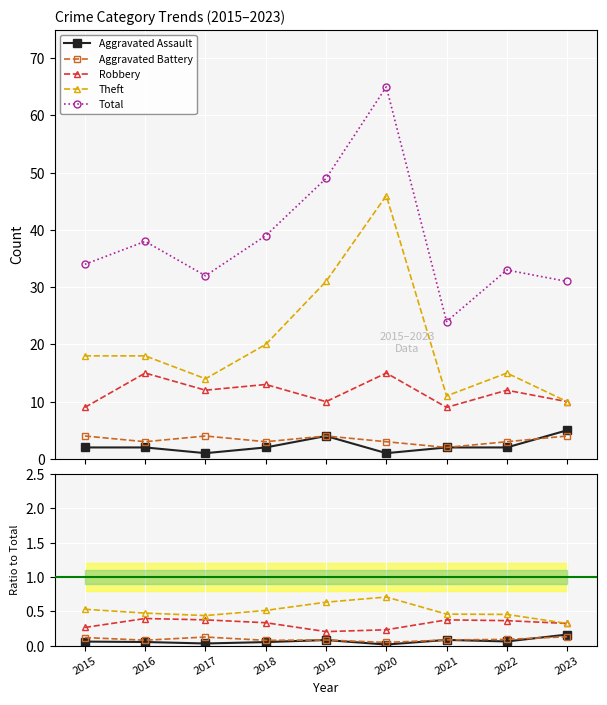

True or false: Theft has a value of 0.6 at 2019.

True